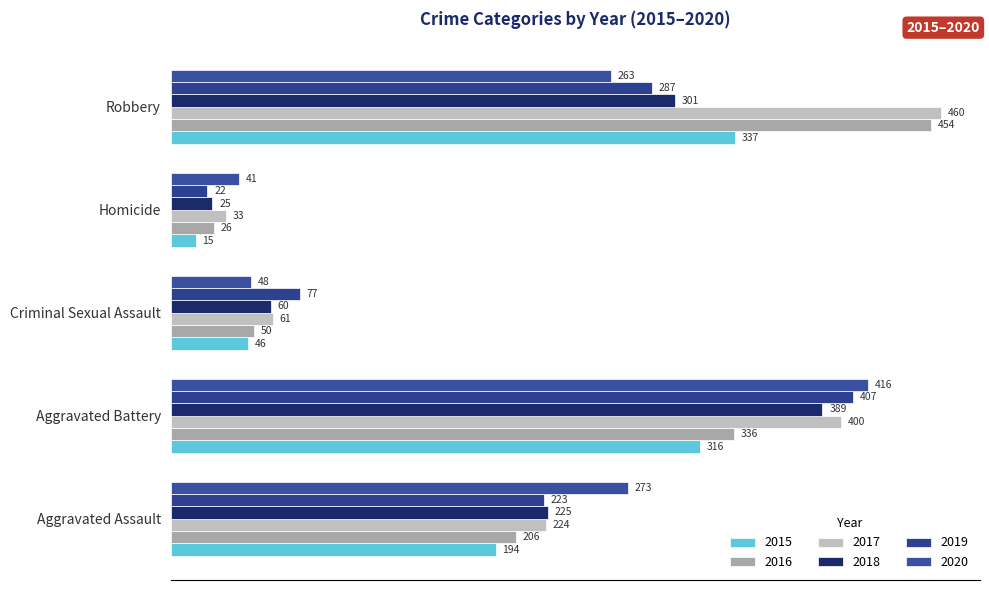

What is the label of the 1st bar from the left?

Aggravated Assault